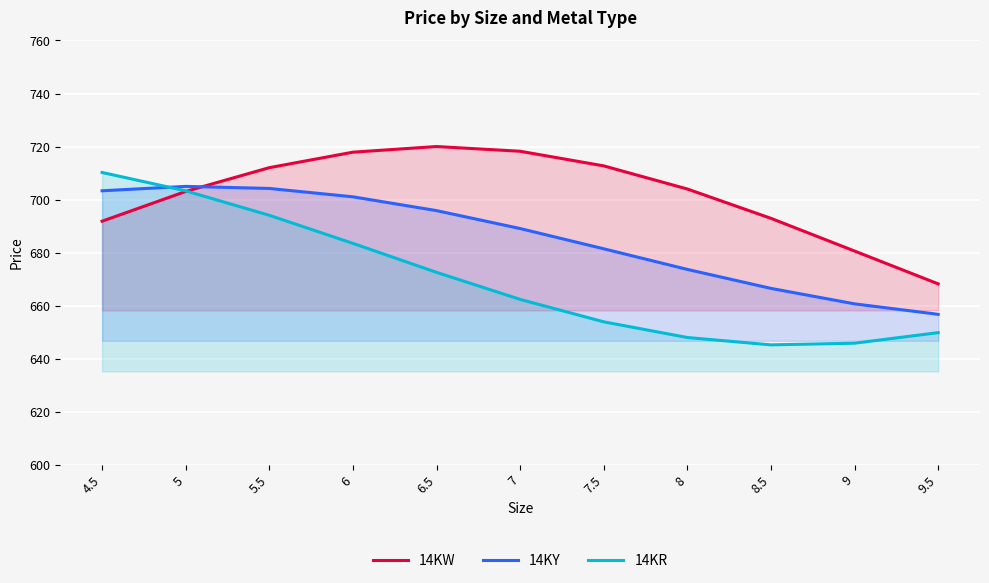

What is the greatest value displayed?

720.0